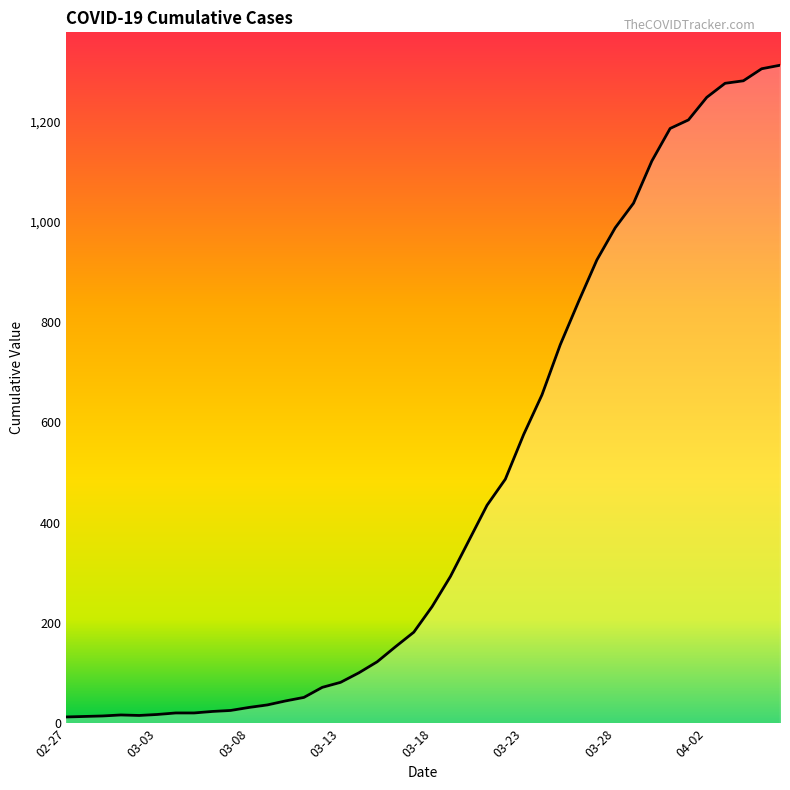

What is the difference between the maximum and minimum values?

1299